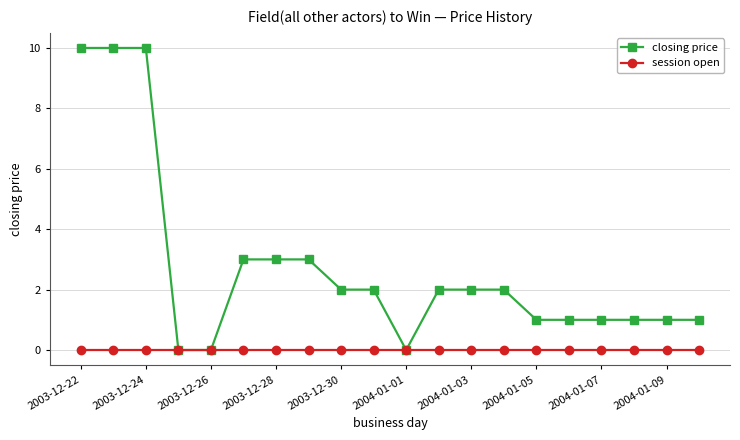

What is the maximum value shown in the chart?

10